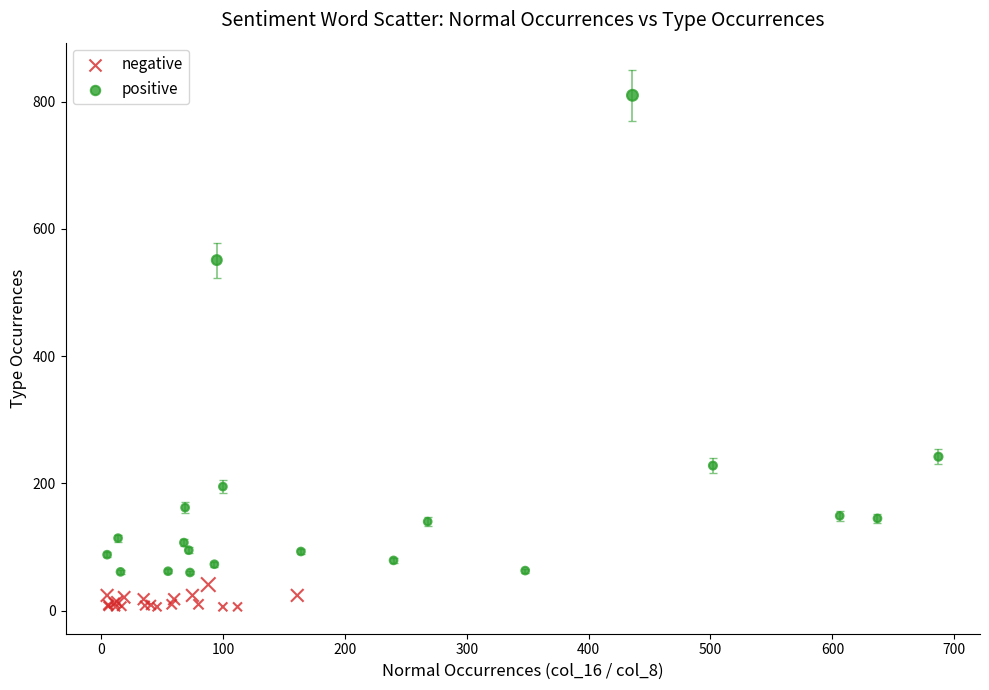

Which series reaches the maximum Y coordinate?

positive